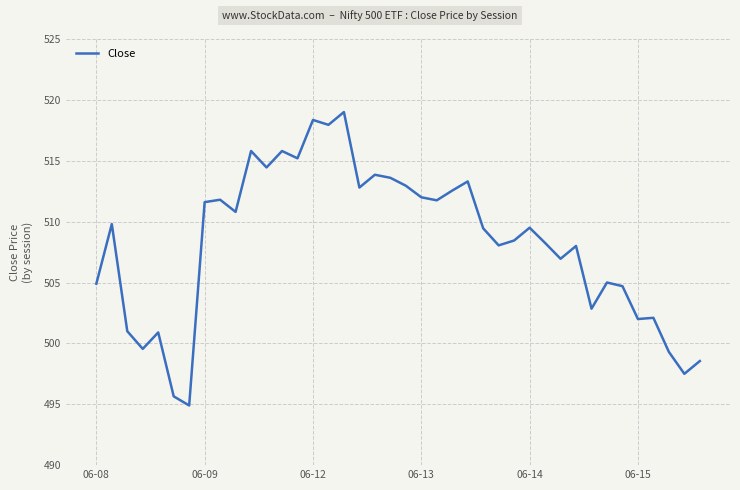

What is the smallest value displayed?

494.9